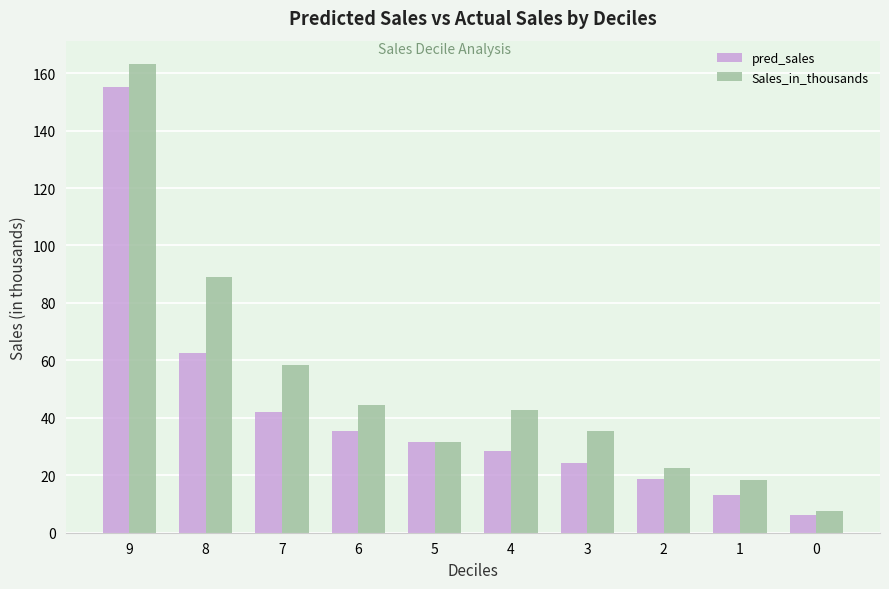

What is the spread (max minus min) of values at 6?

9.0